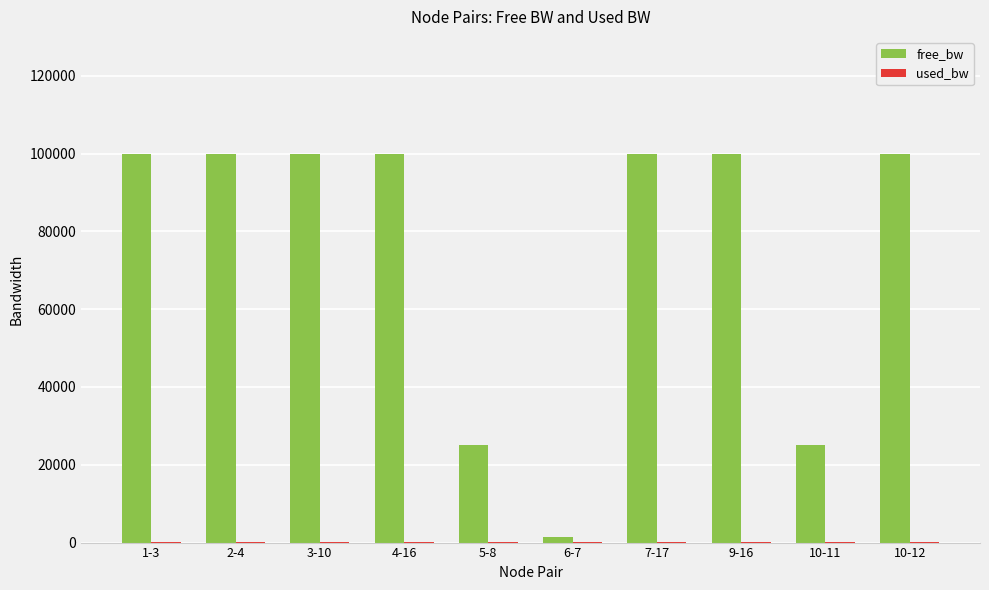

The value of free_bw at 7-17 is 99999.8. True or false?

True